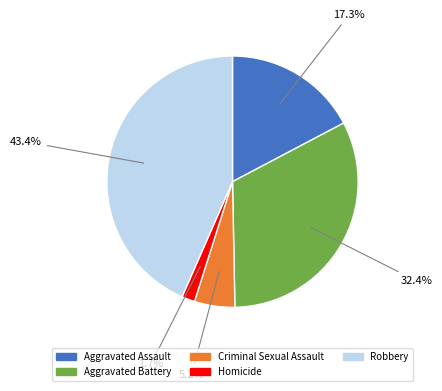

Combined, what portion of the pie is Aggravated Battery and Aggravated Assault?

49.7%